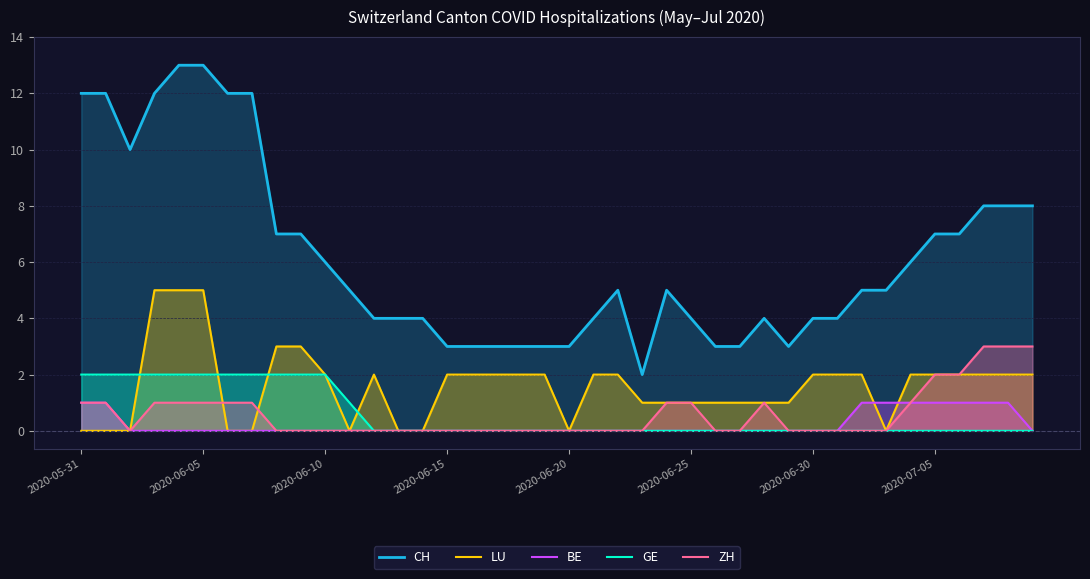

Rank the series by their maximum value, from highest to lowest.

CH, LU, ZH, GE, BE